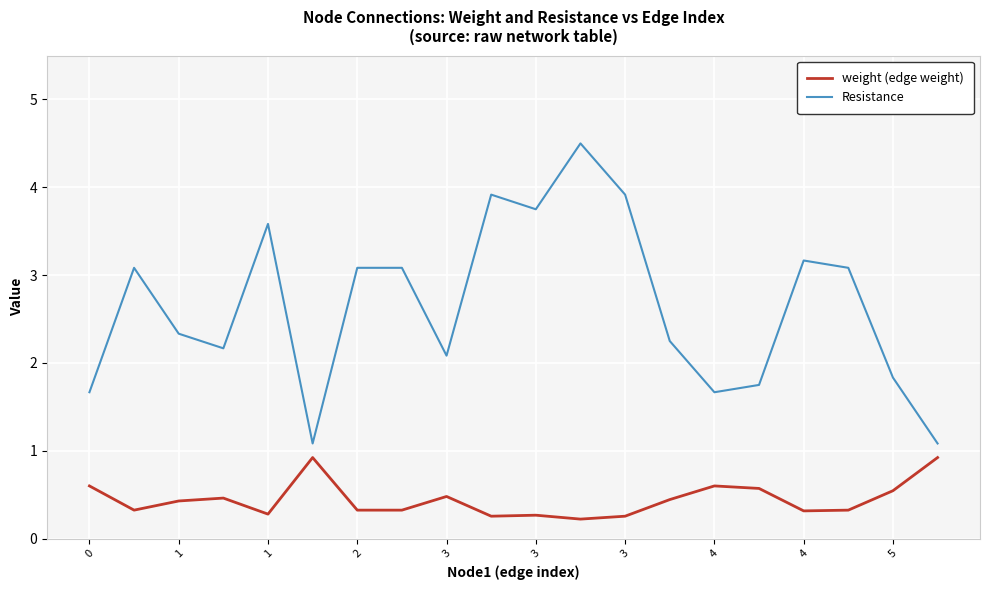

True or false: Resistance and weight (edge weight) intersect in this chart.

False